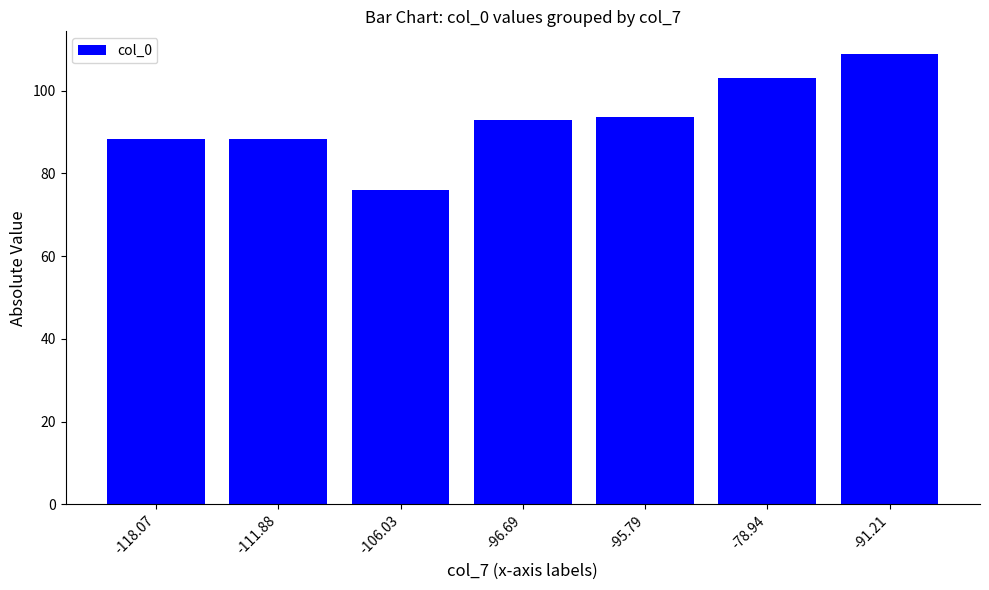

Between -91.21 and -96.69, which is larger?

-91.21